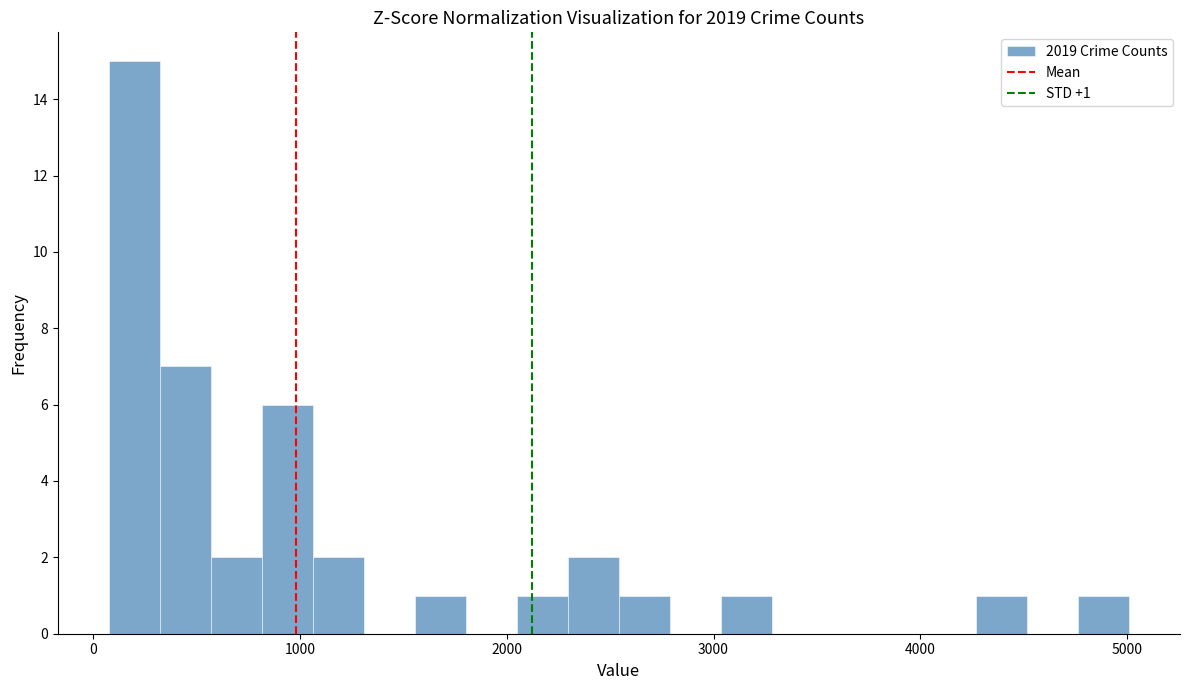

Around what value on the x-axis is the tallest bar? Give the approximate position of its centre, as read against the axis.

200